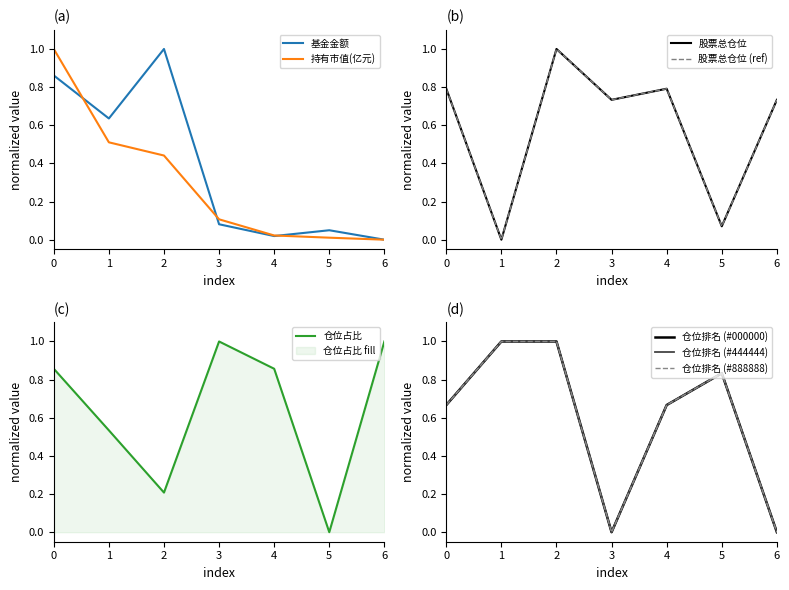

How many categories are shown in the chart?

7